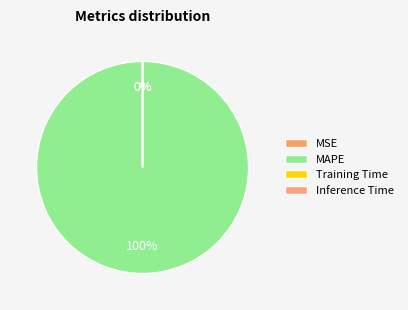

What is the largest slice in the pie chart?

MAPE